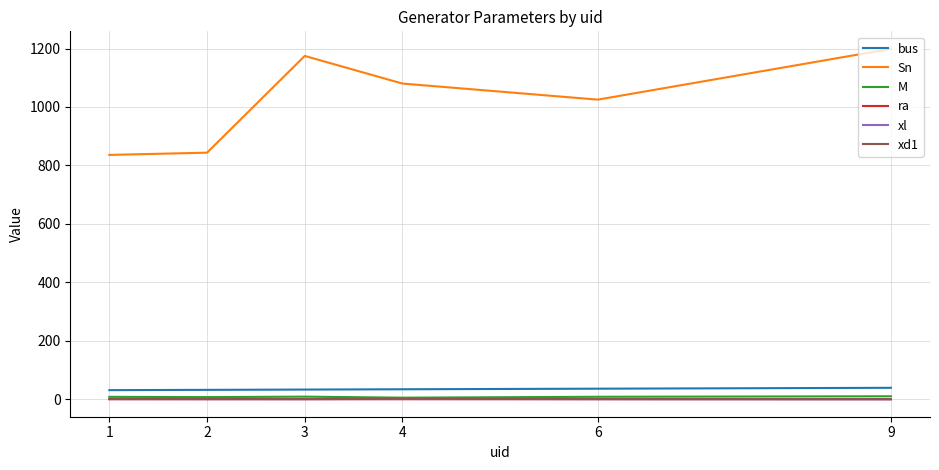

What is the difference between the second highest and second lowest values in the xd1 series?

0.3